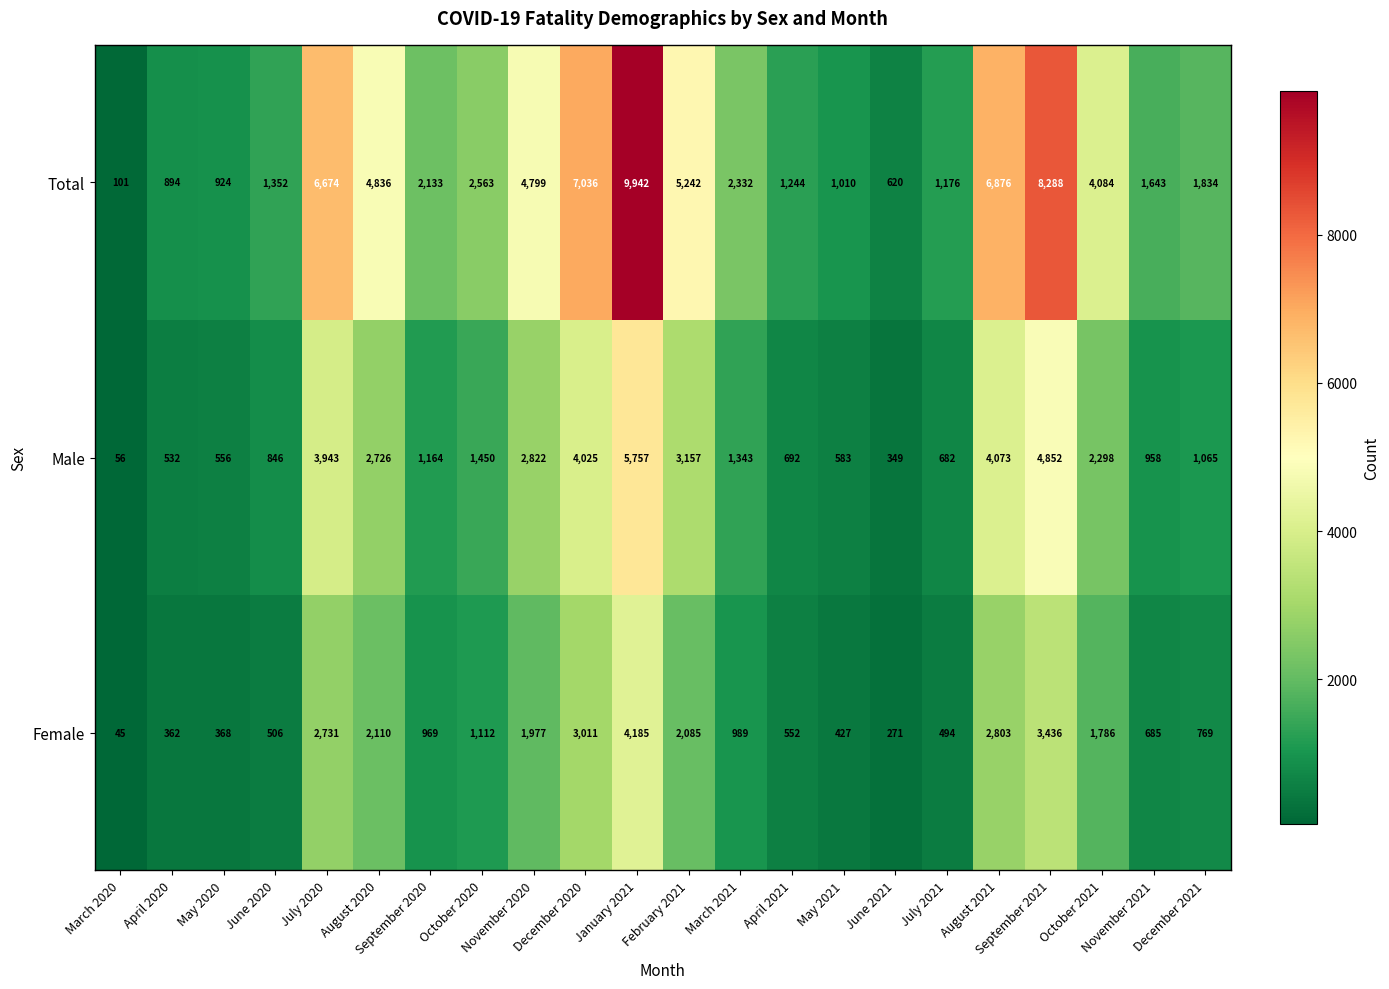

How many data points in Female are less than 989?

11